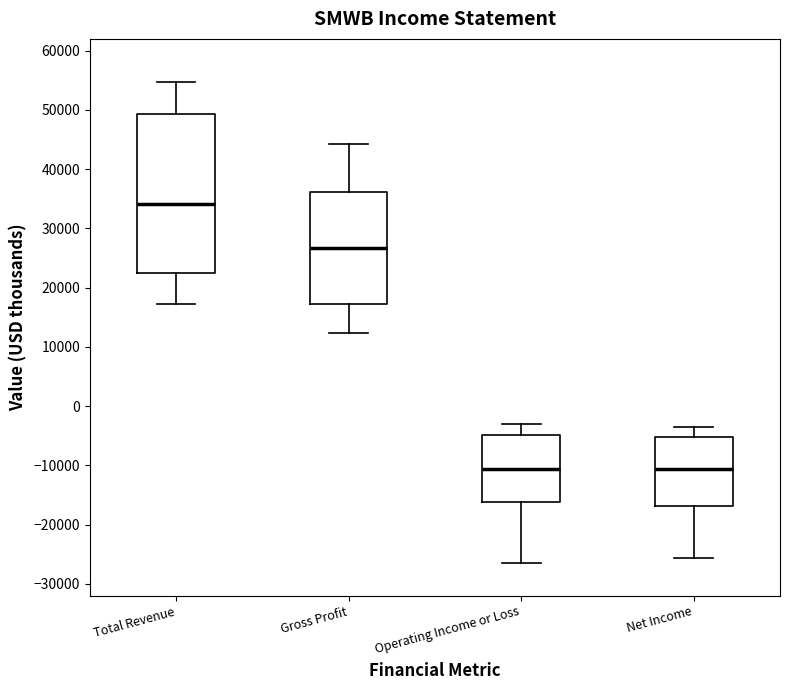

Reading left to right, read every box against the y-axis: the position of its median line, the range the box covers, and the ends of its whiskers. The values are not printed on the chart, so give them approximately, as read against the axis.

Total Revenue: median 34000, box 23000 to 49000, whiskers 17000 to 55000
Gross Profit: median 27000, box 17000 to 36000, whiskers 12000 to 44000
Operating Income or Loss: median -11000, box -16000 to -5000, whiskers -26000 to -3000
Net Income: median -11000, box -17000 to -5000, whiskers -26000 to -3000